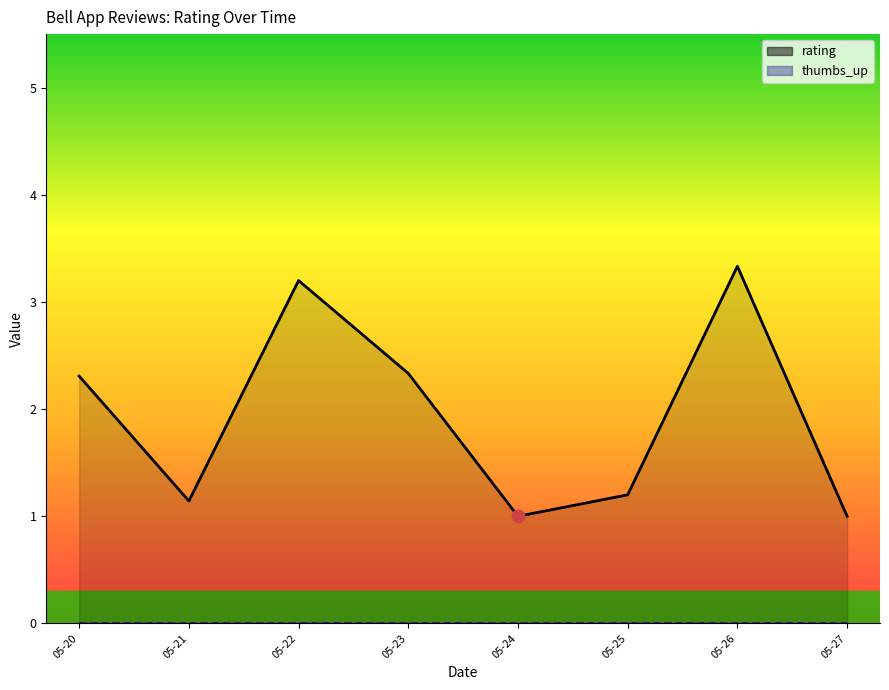

Where does the rating series first go above 2?

05-20